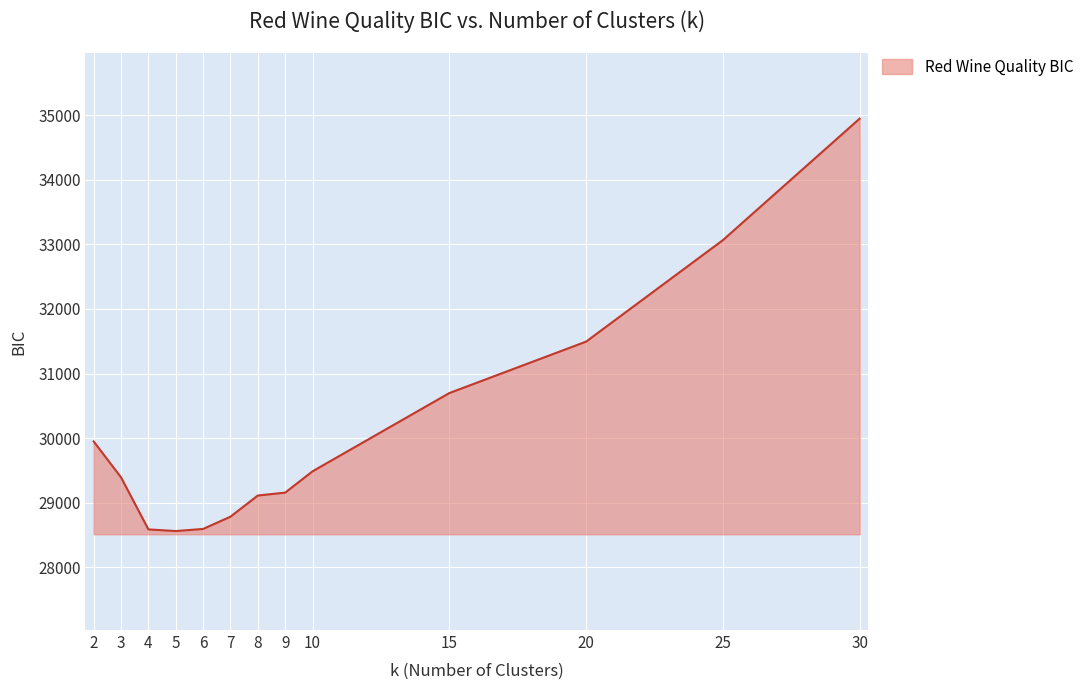

The value at 4 is 45746.4. True or false?

False